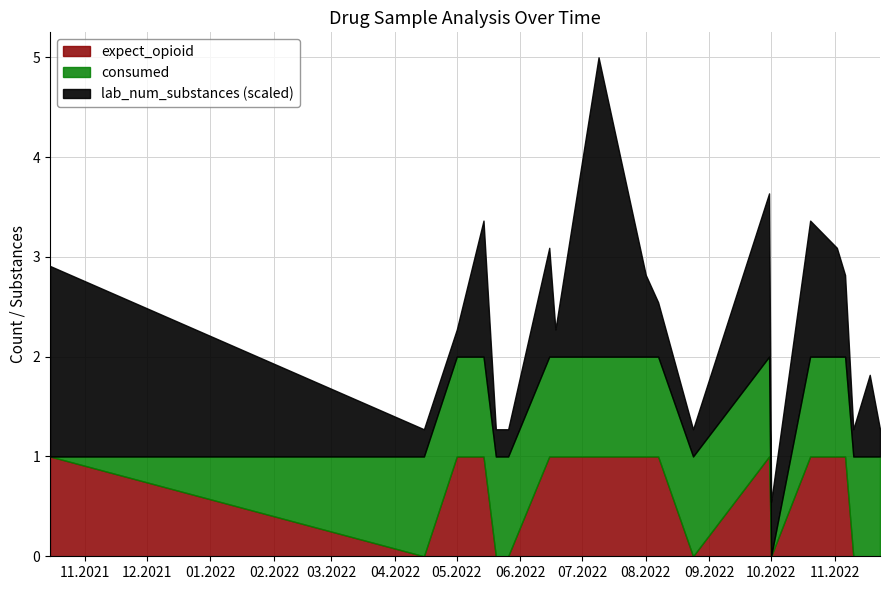

Between consumed and 11, which is larger?

consumed